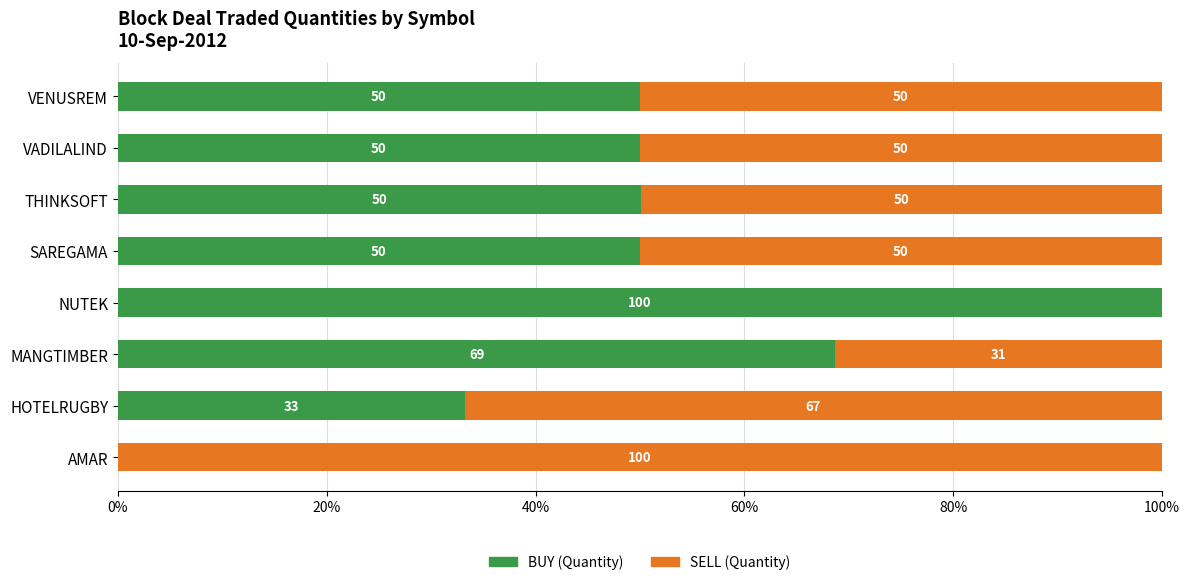

What is the total value across all series at HOTELRUGBY?

100.0